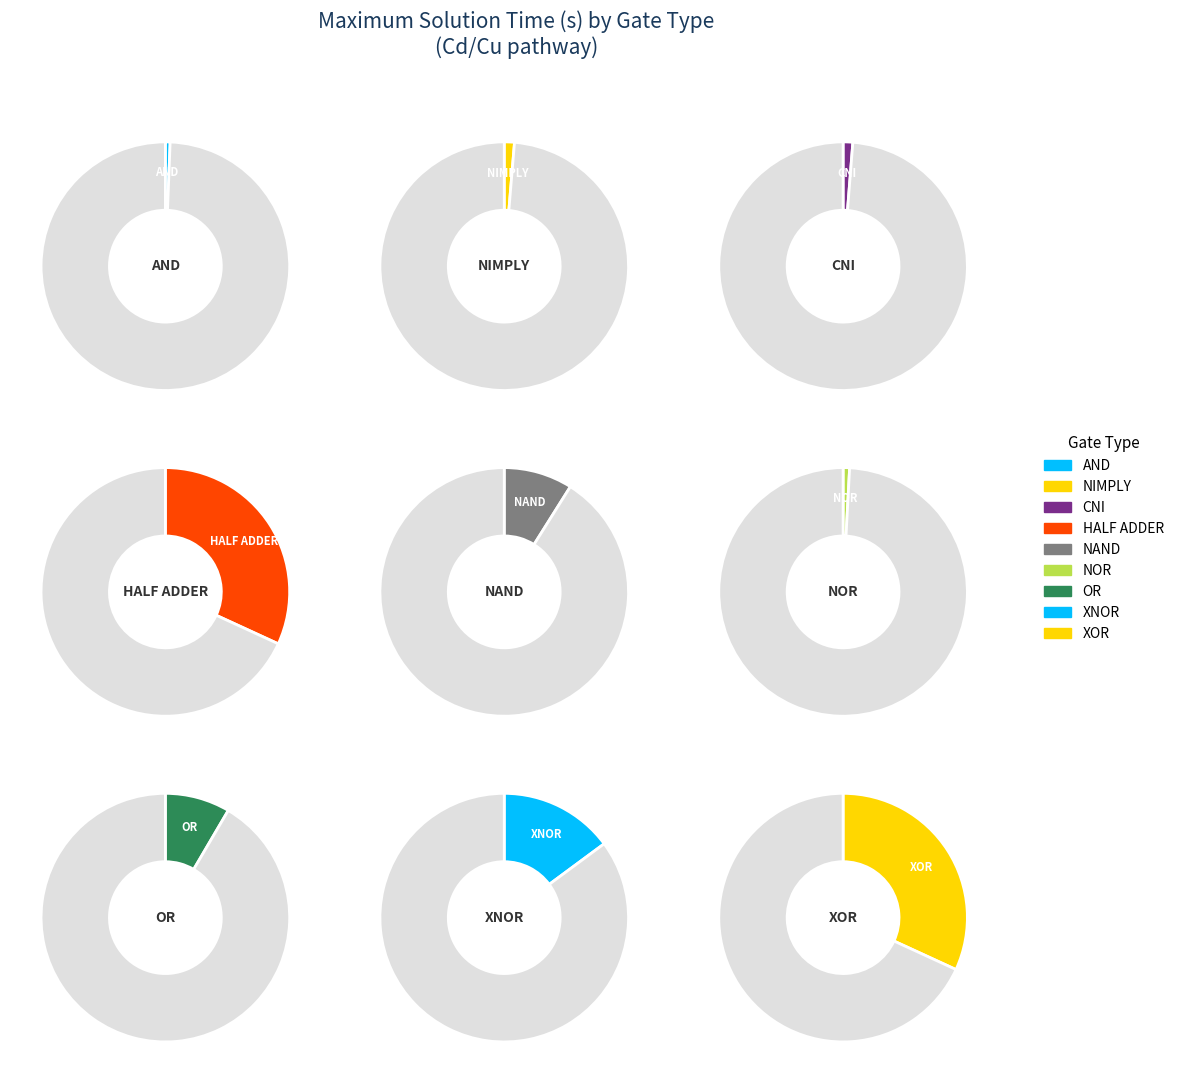

What is the change in value from CNI to XOR?

+9607.9